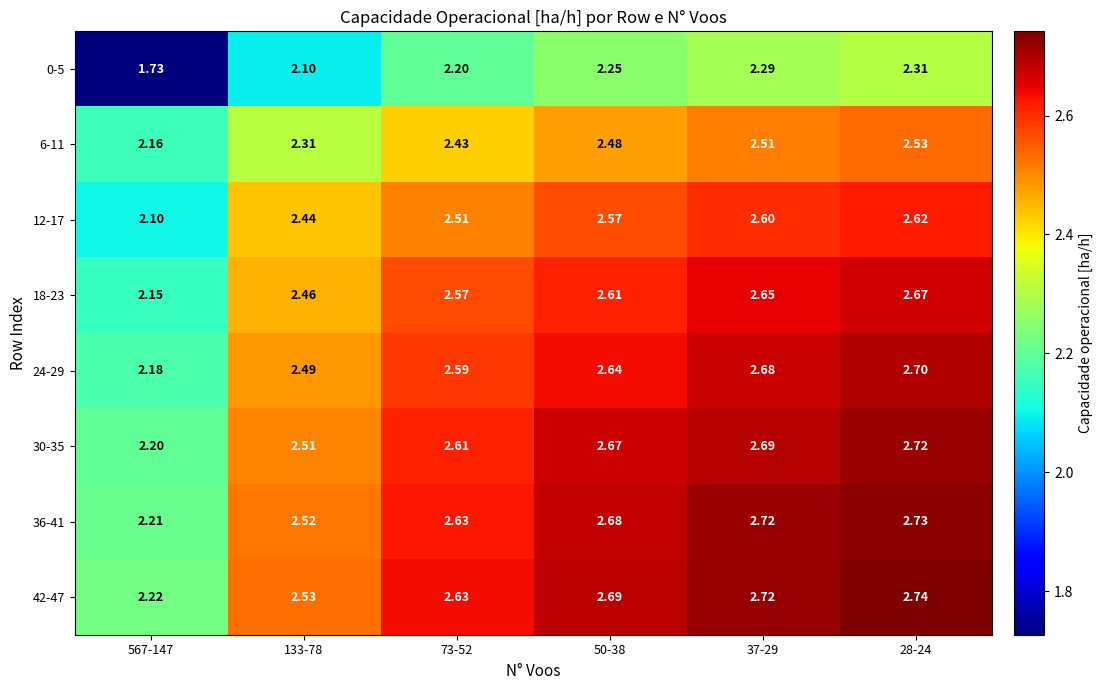

Is the value of 0-5 at 73-52 greater than the value of 6-11 at 133-78?

No